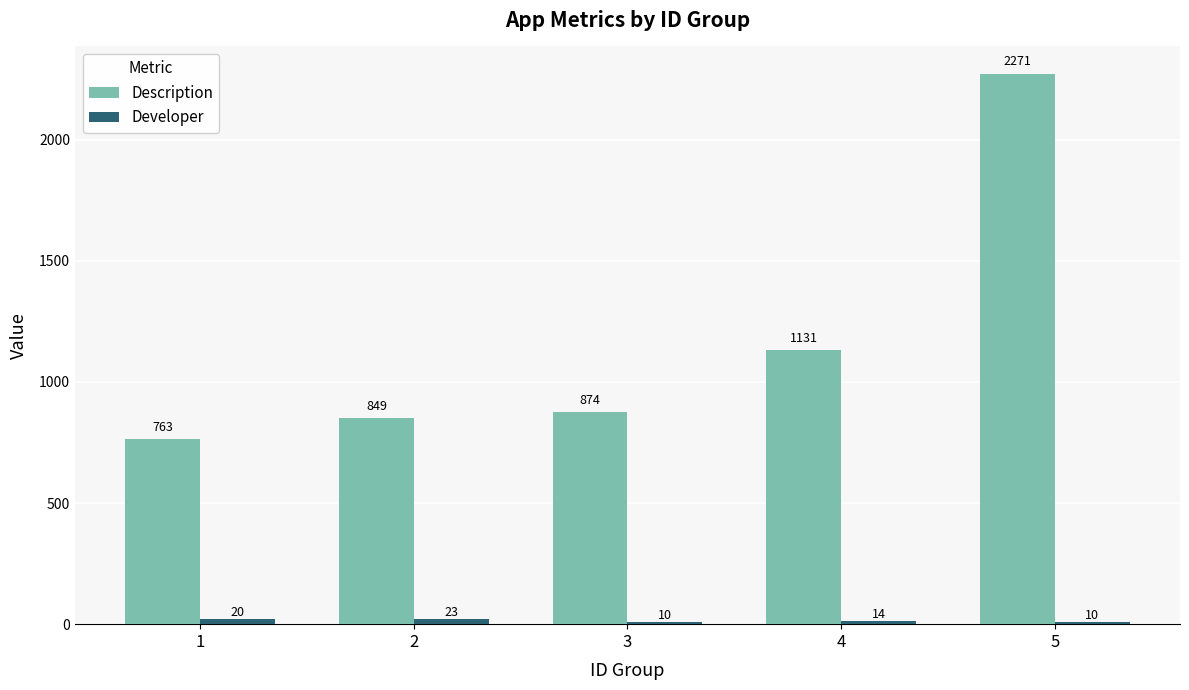

How many bars are there in each group?

2